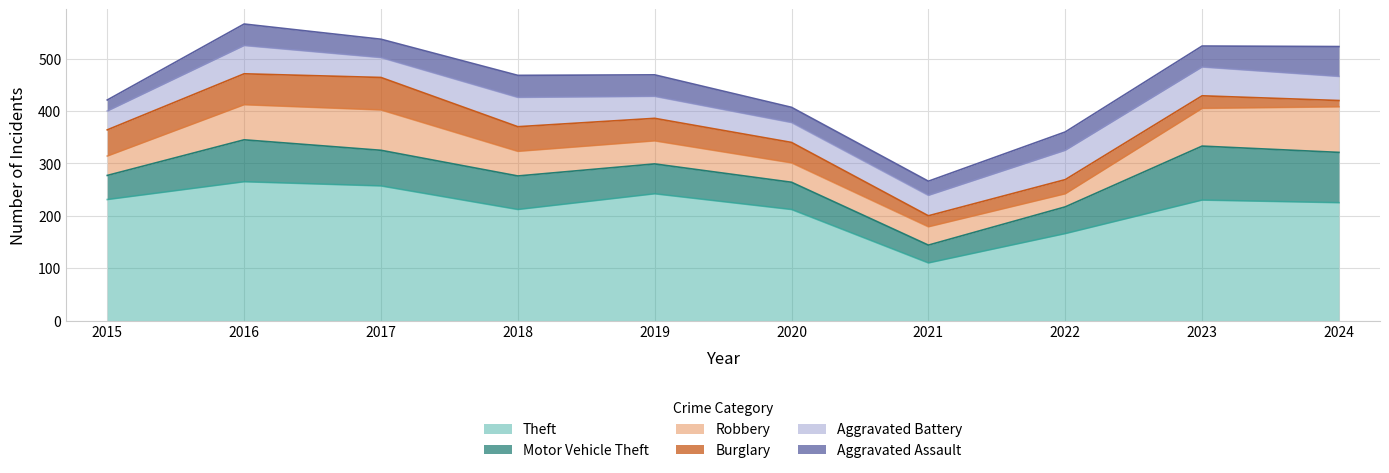

What is the smallest value displayed?

12